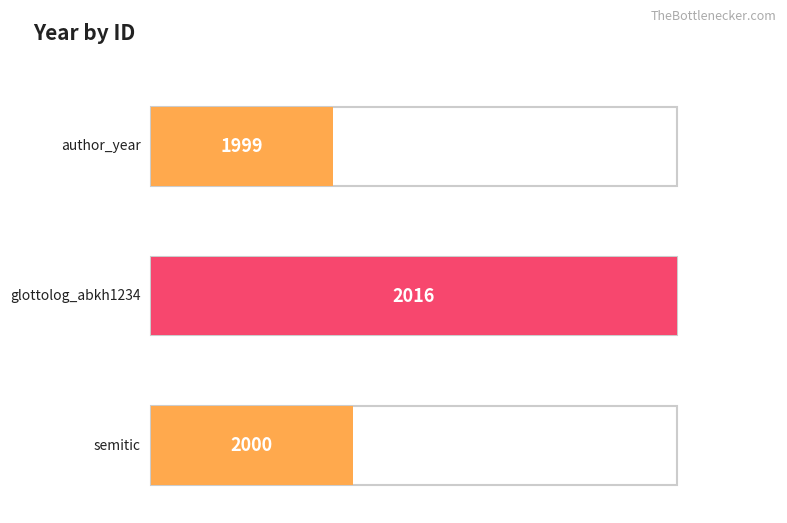

Reading right to left, list all the values displayed in this chart.

2000	2016	1999